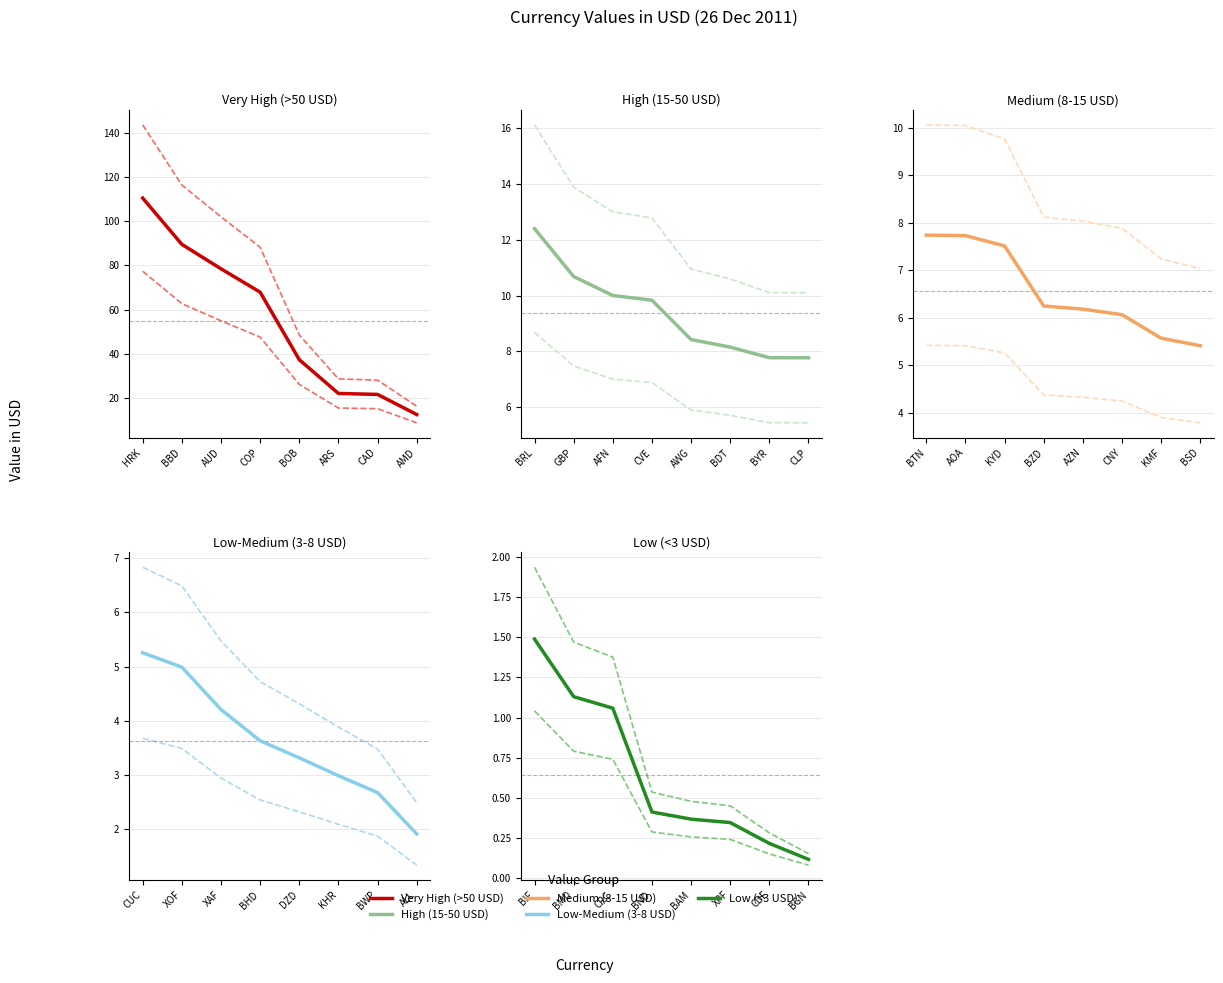

What is the minimum value for Value in USD?

0.1